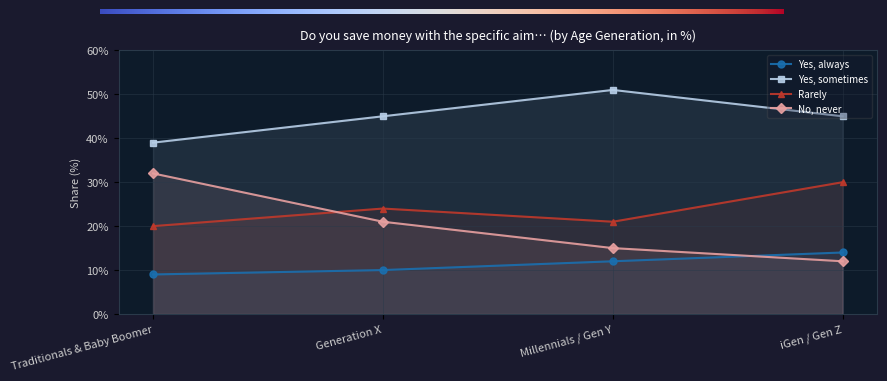

At which category does Yes, sometimes reach its first local peak?

Millennials / Gen Y